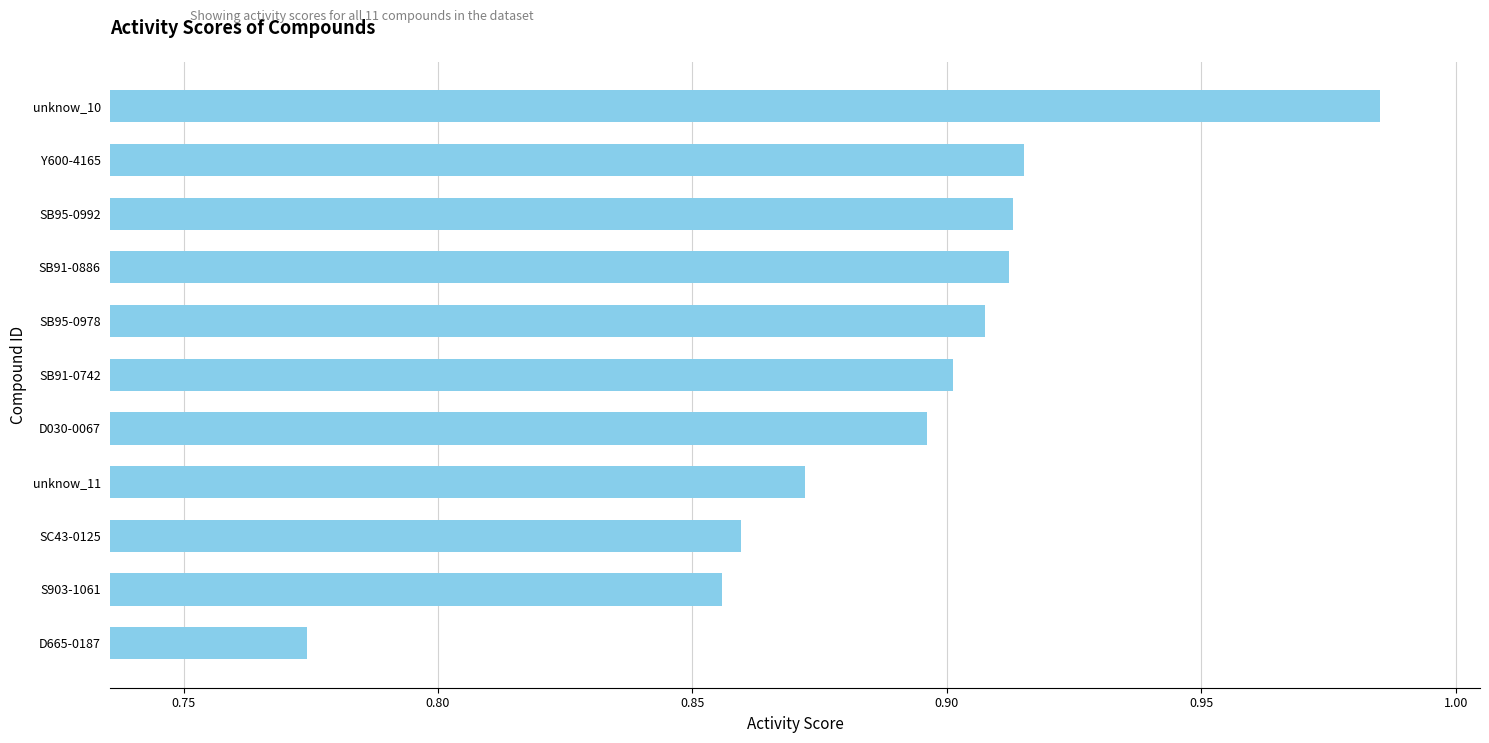

The chart shows a value of 1.6 at SB95-0992. True or false?

False